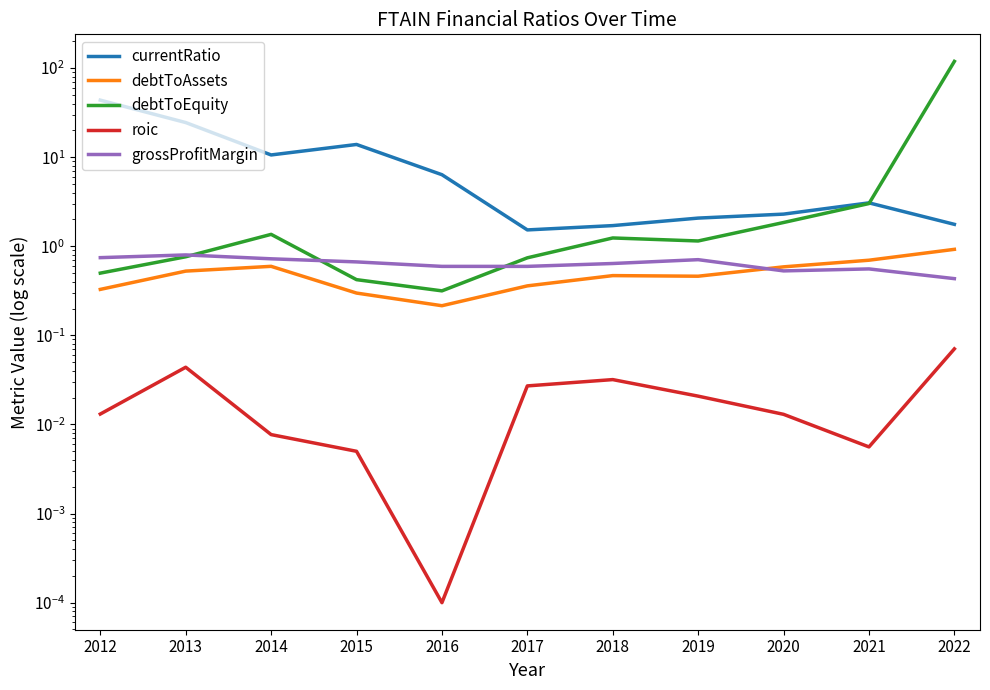

How many lines are shown in the chart?

5